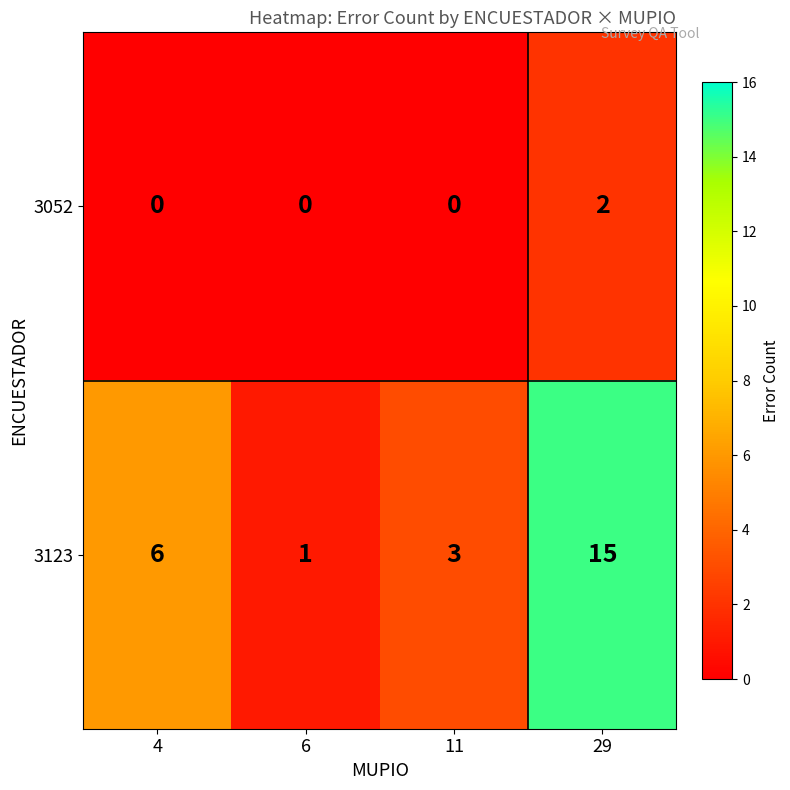

Which series has the largest total across all categories?

3123